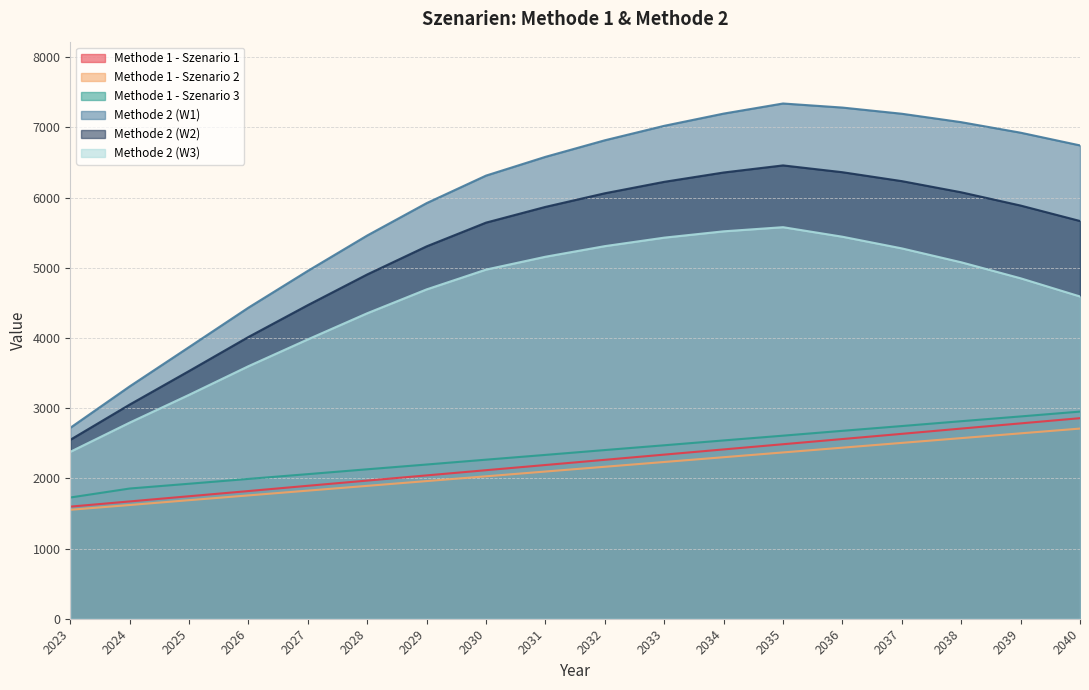

What is the approximate value of Methode 1 - Szenario 2 at 2028, to the nearest 10?

1890